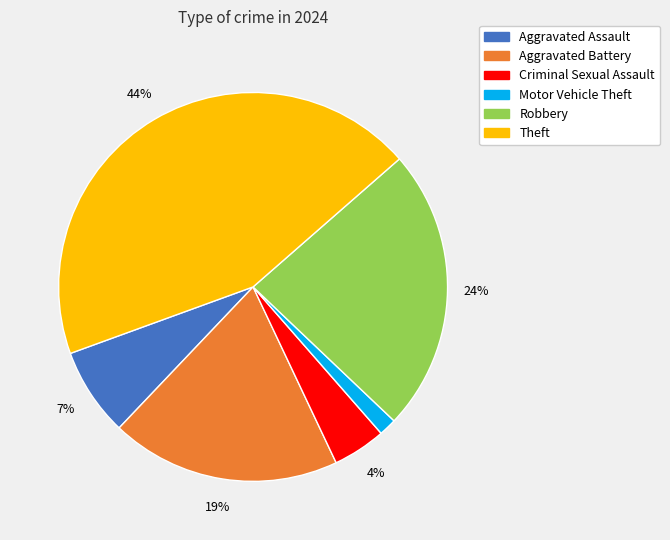

To the nearest percent, what is the average slice percentage?

17%